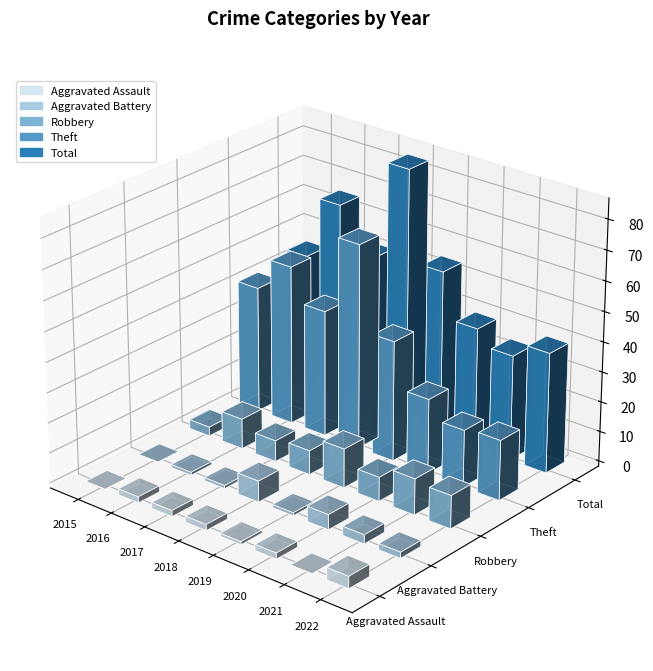

True or false: Robbery has a value of 7 at 2017.

True